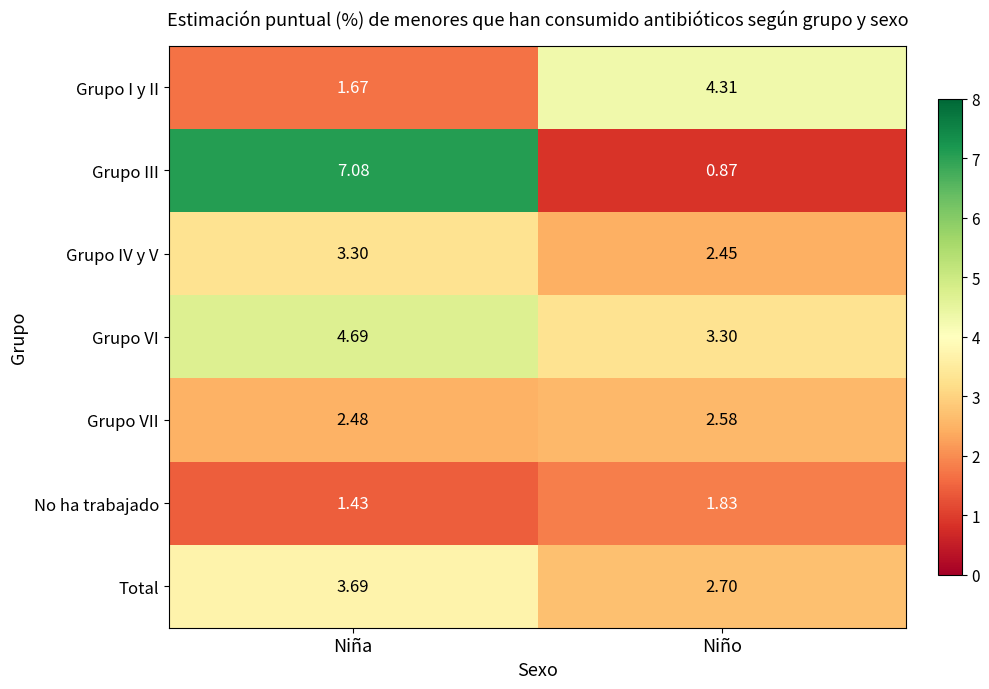

Between Niña and Niño, which series saw the biggest shift?

Grupo III